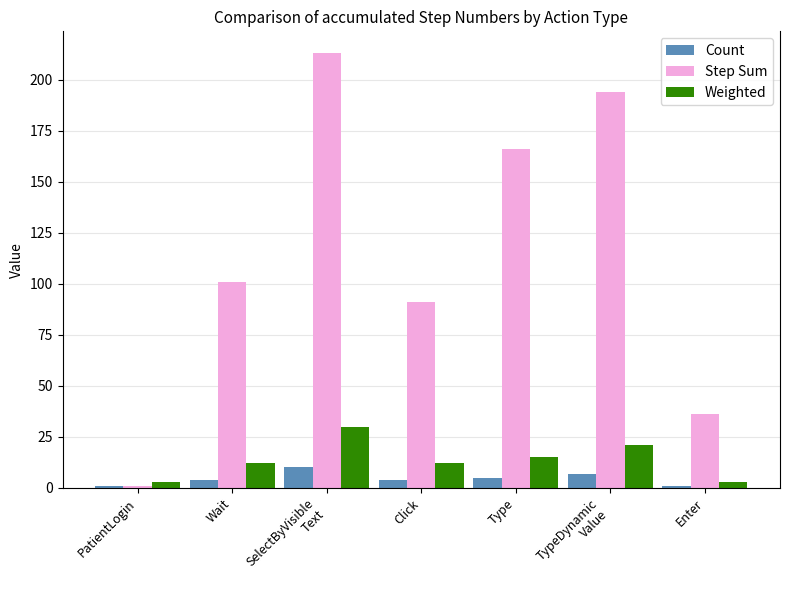

Count the number of categories in the chart.

7